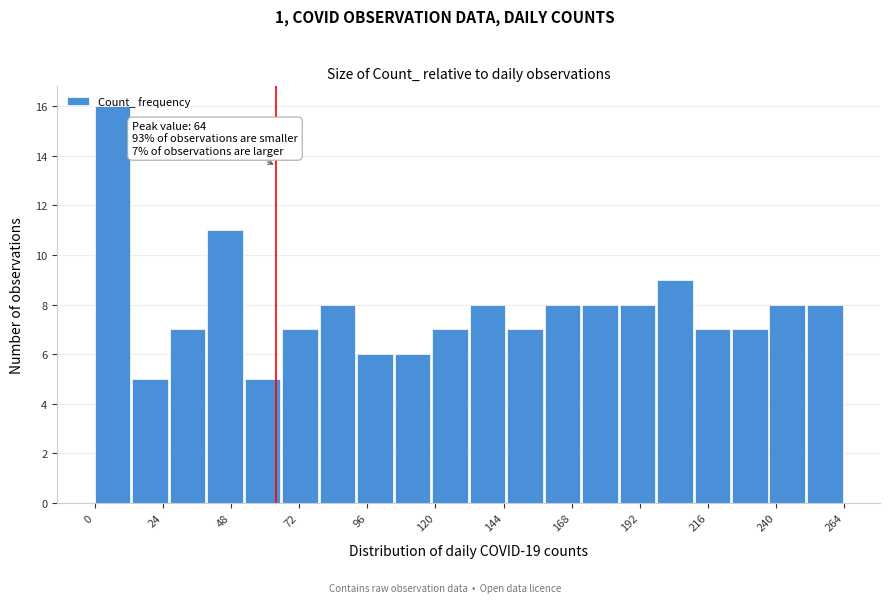

Around what value on the x-axis is the tallest bar? Give the approximate position of its centre, as read against the axis.

5